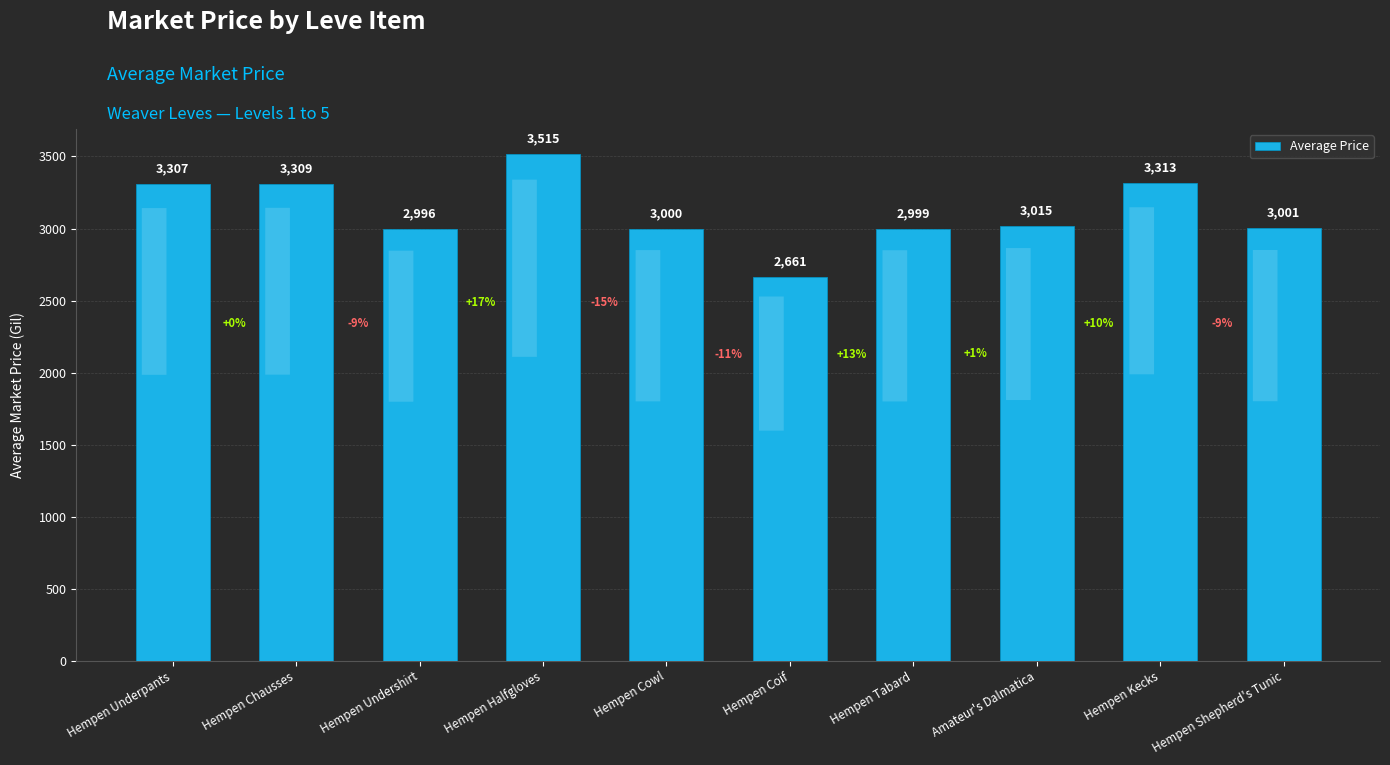

Read the value at Hempen Cowl, to the nearest 10.

3000